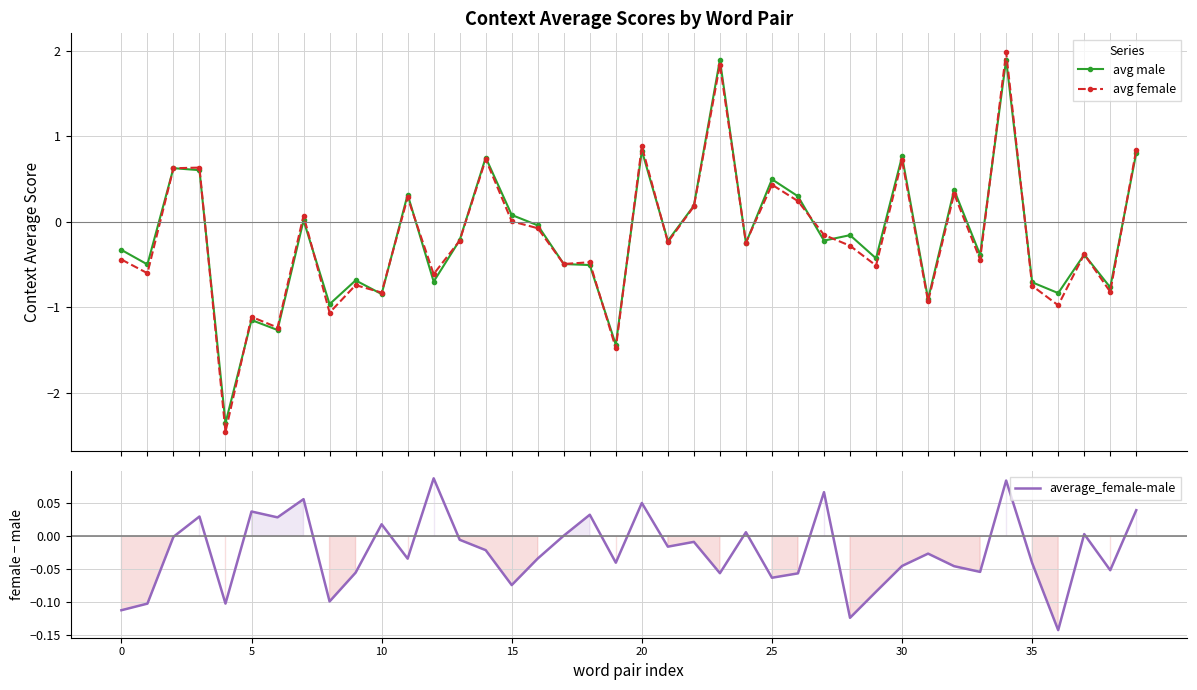

How many distinct data groups are displayed?

3